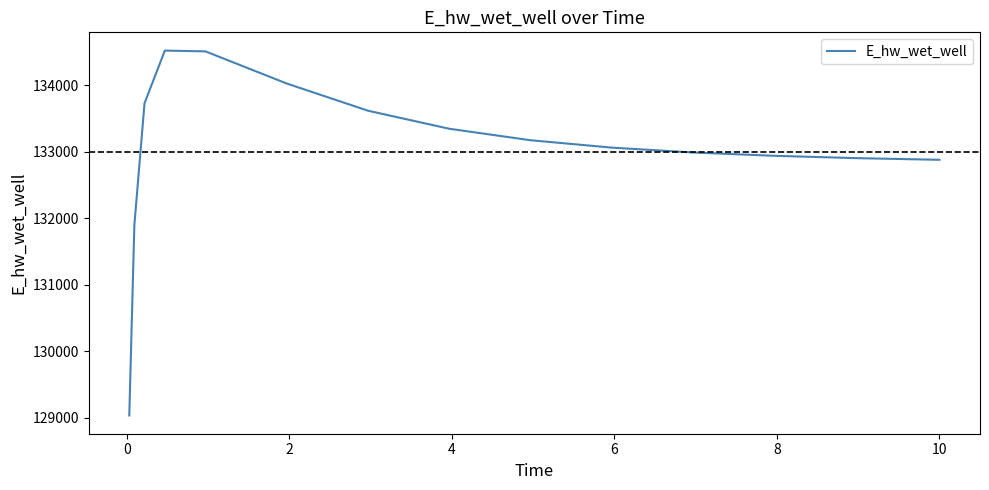

What is the smallest value displayed?

129031.1